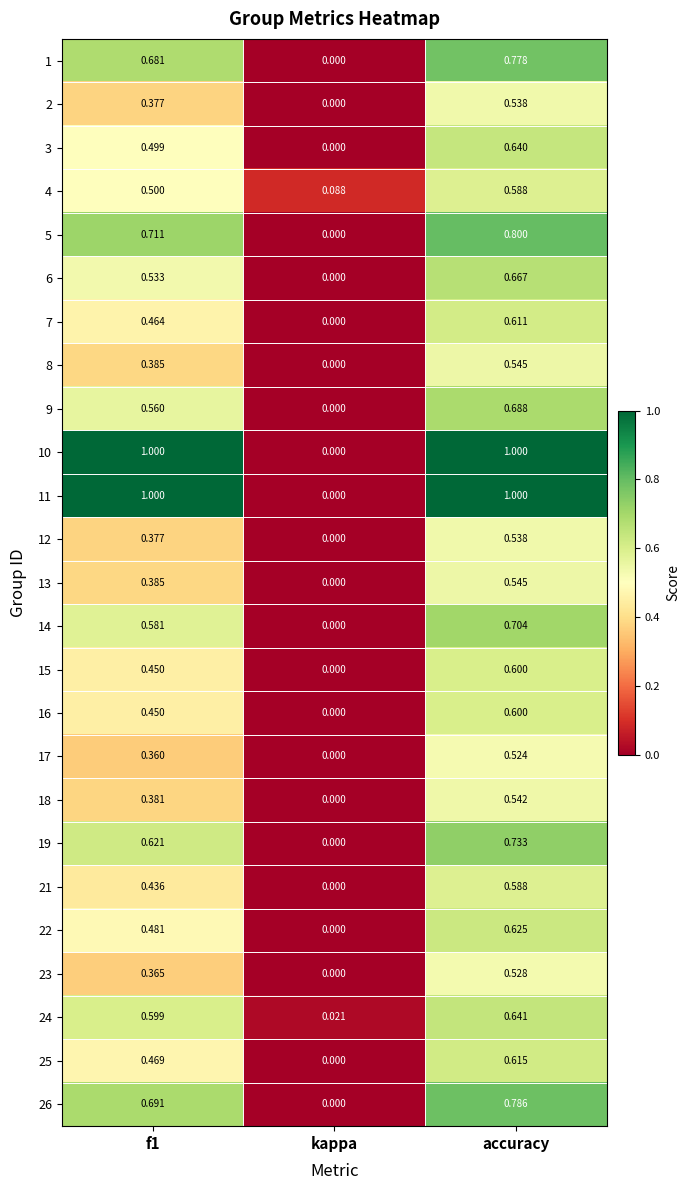

At which category is the sum across all series the highest?

accuracy